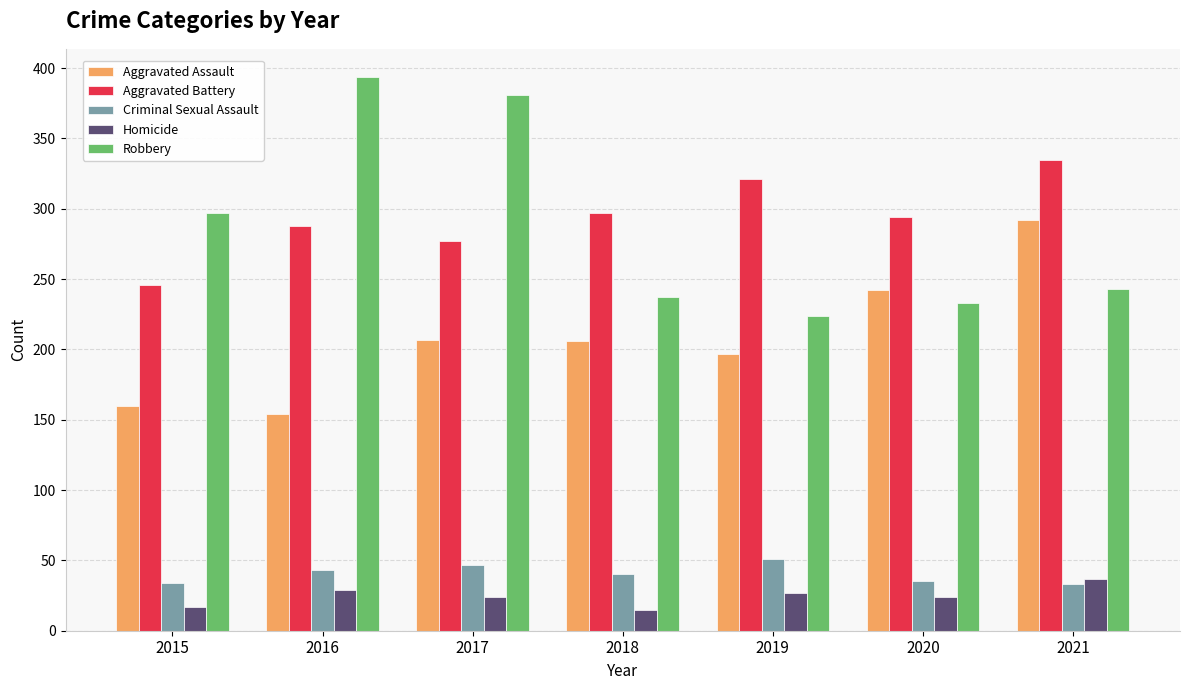

Read the Criminal Sexual Assault value at 2017.

47